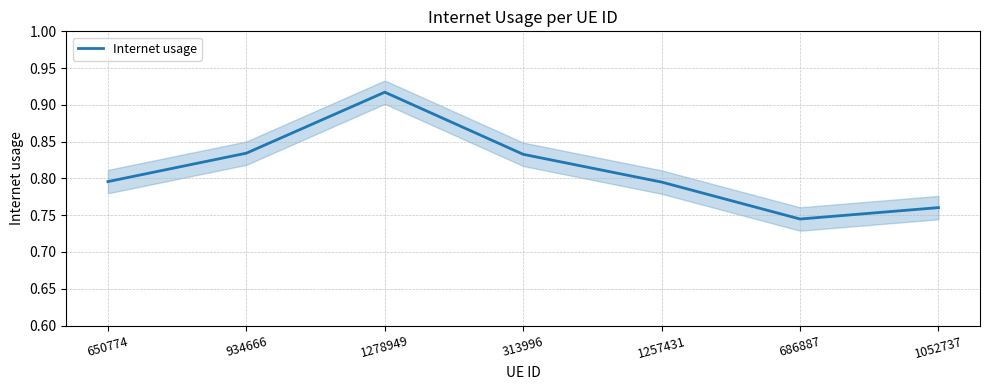

True or false: the data shows 1.1 at 650774.

False